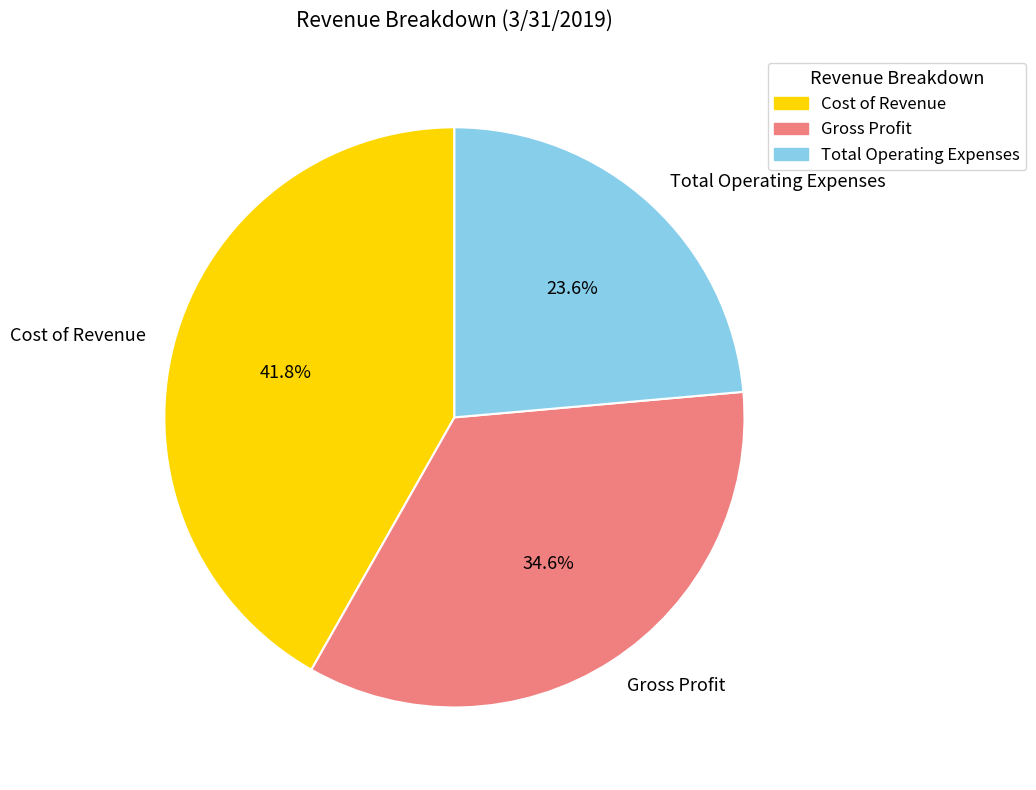

Combined, what portion of the pie is Gross Profit and Cost of Revenue?

76.4%